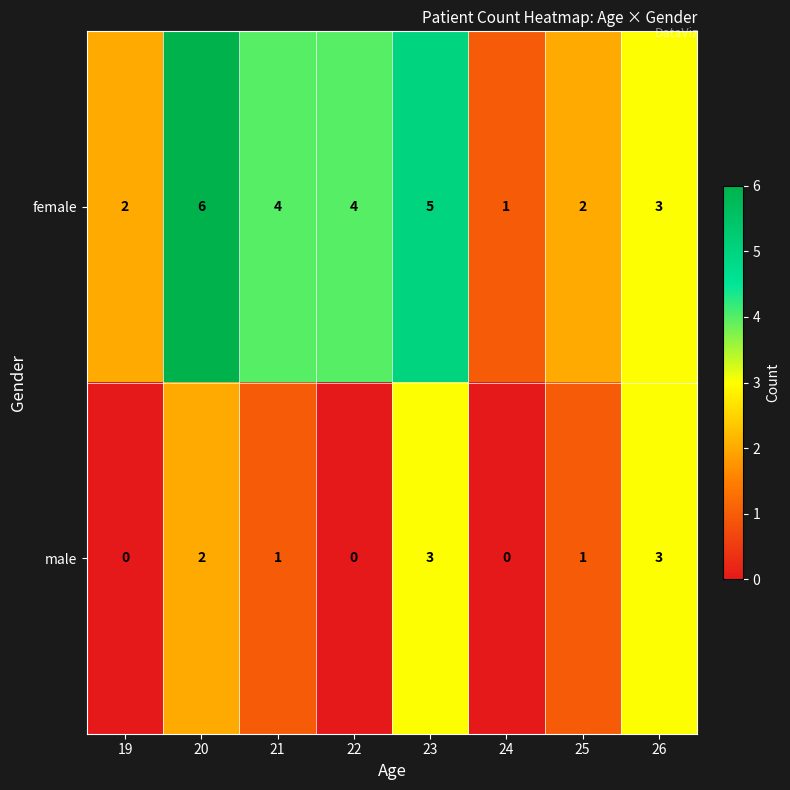

Reading left to right, extract all data points from this chart.

female: 2	6	4	4	5	1	2	3
male: 0	2	1	0	3	0	1	3